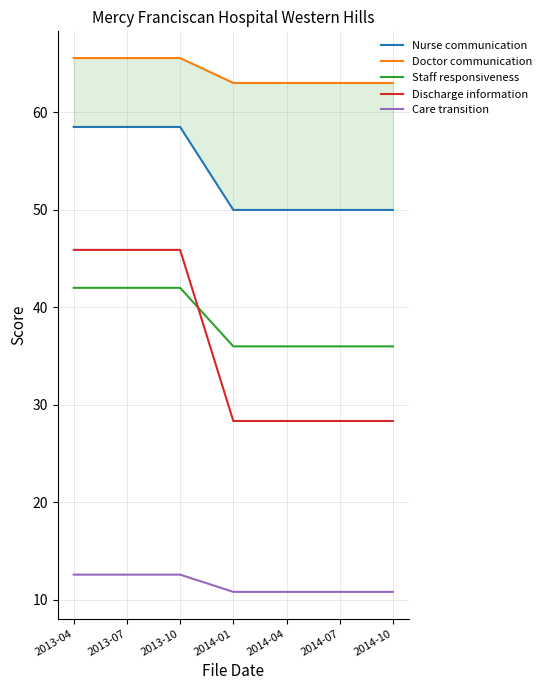

What is the total value across all series at 2014-10?

188.2